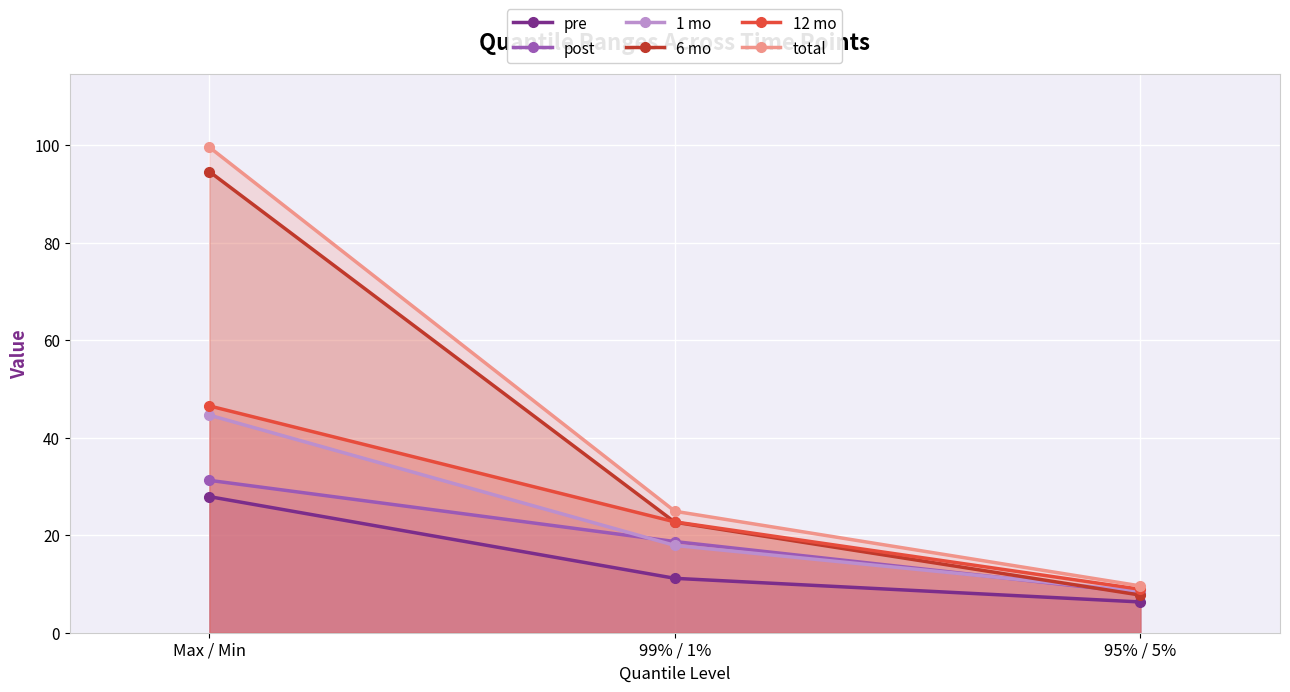

Which series has the largest total across all categories?

total